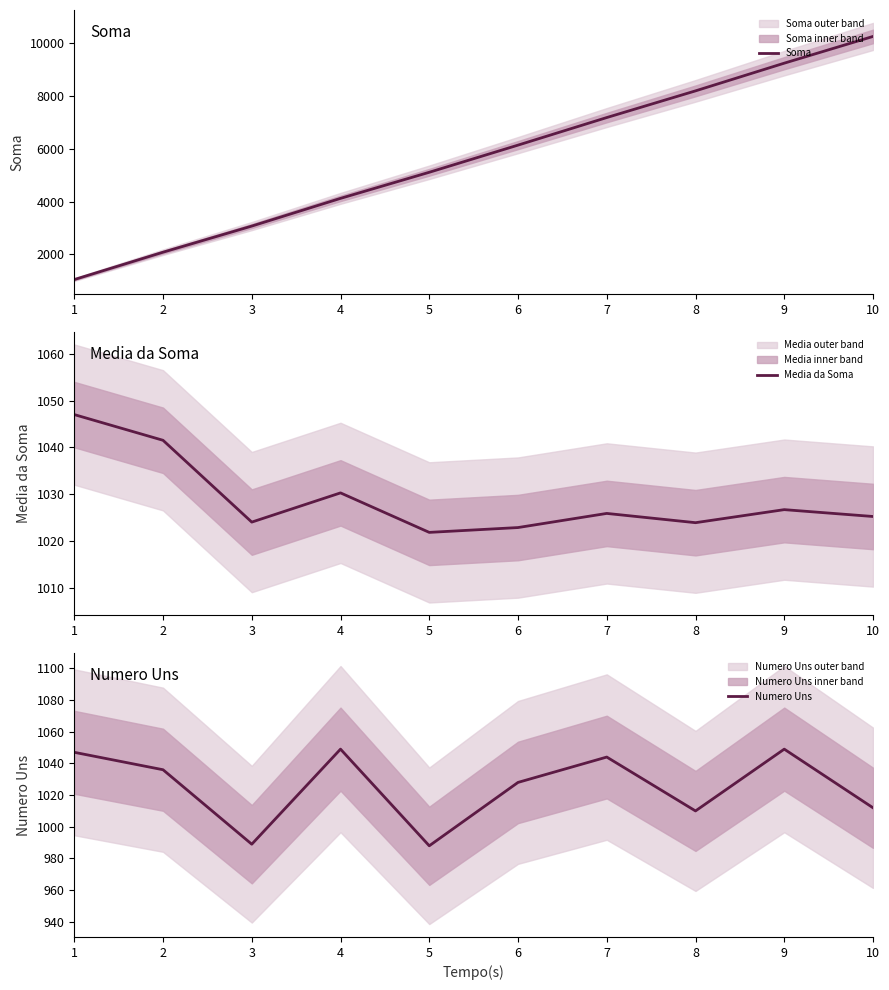

Reading left to right, extract all data points from this chart.

Soma: 1047.0	2083.0	3072.0	4121.0	5109.0	6137.0	7181.0	8191.0	9240.0	10252.0
Media da Soma: 1047.0	1041.5	1024.0	1030.2	1021.8	1022.8	1025.9	1023.9	1026.7	1025.2
Numero Uns: 1047.0	1036.0	989.0	1049.0	988.0	1028.0	1044.0	1010.0	1049.0	1012.0